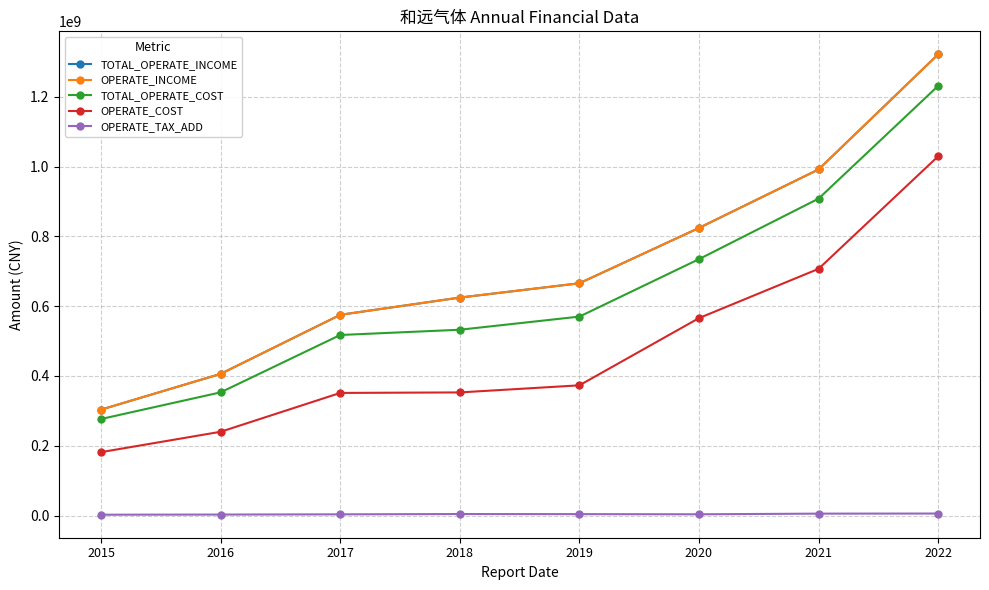

True or false: TOTAL_OPERATE_COST has more than 0 points higher than both neighbors.

False